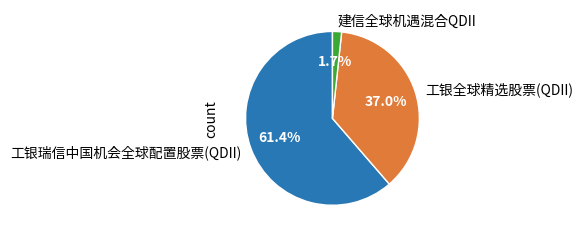

Which category has the smallest portion of the pie?

建信全球机遇混合QDII